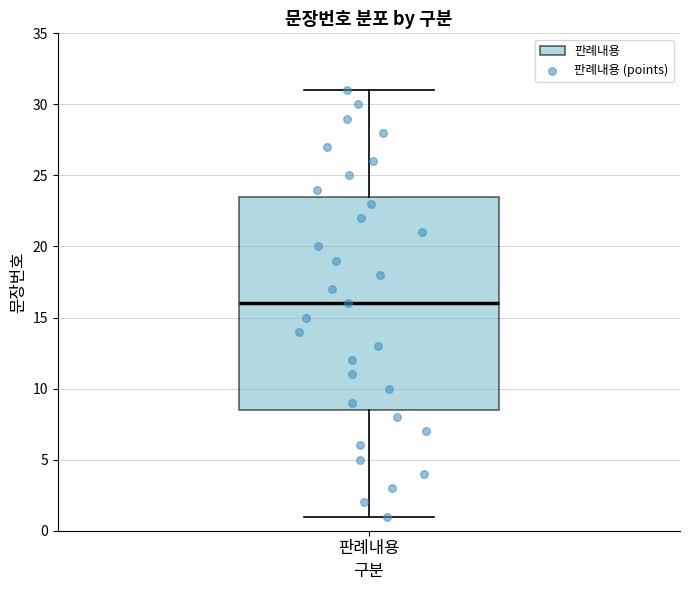

Read this box plot against the y-axis: the position of the median line, the range covered by the box, and the ends of both whiskers. The values are not printed on the chart, so give them approximately, as read against the axis.

median 16.0, box 8.5 to 23.5, whiskers 1.0 to 31.0